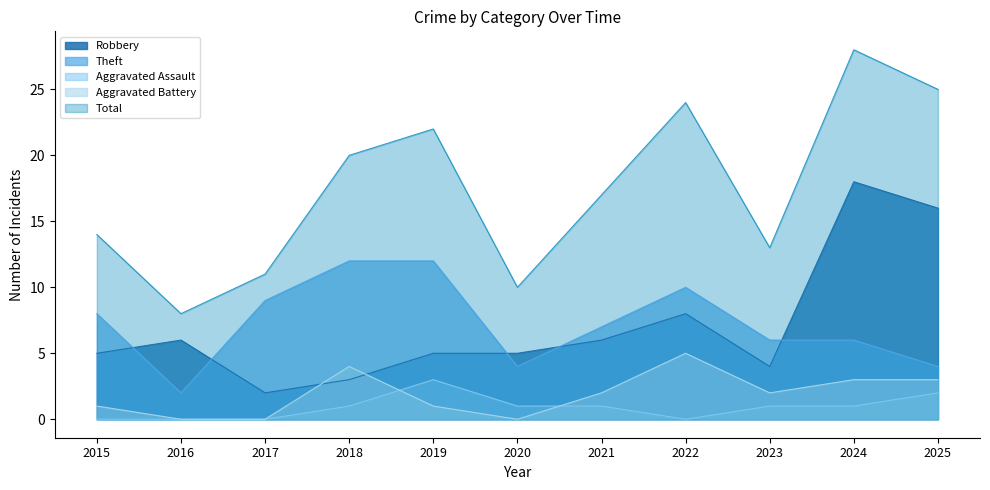

Which series ends up on top after the final intersection of Aggravated Battery and Robbery?

Robbery